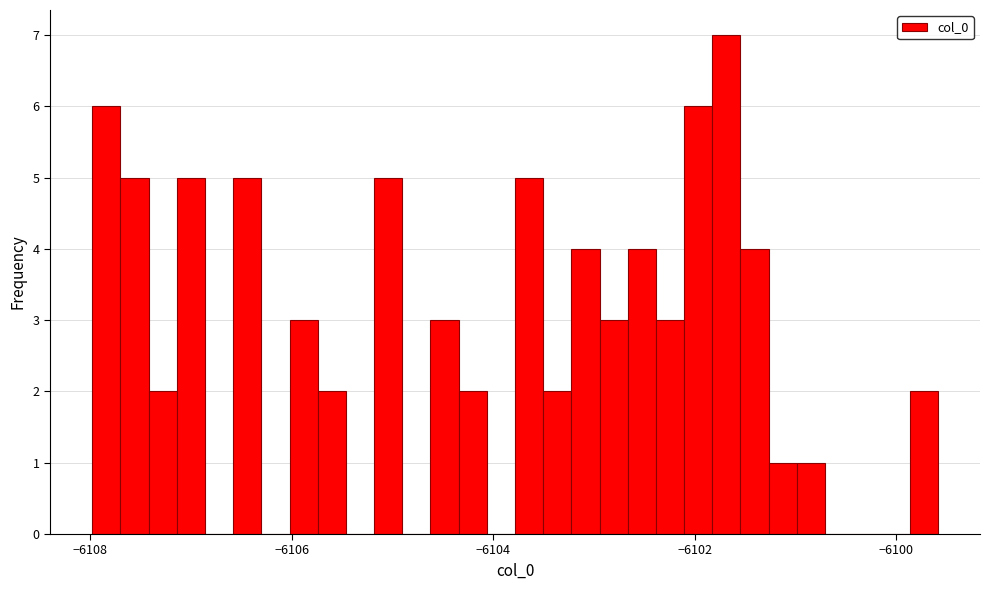

Read against the x-axis, roughly where is the centre of the tallest bar?

-6101.6